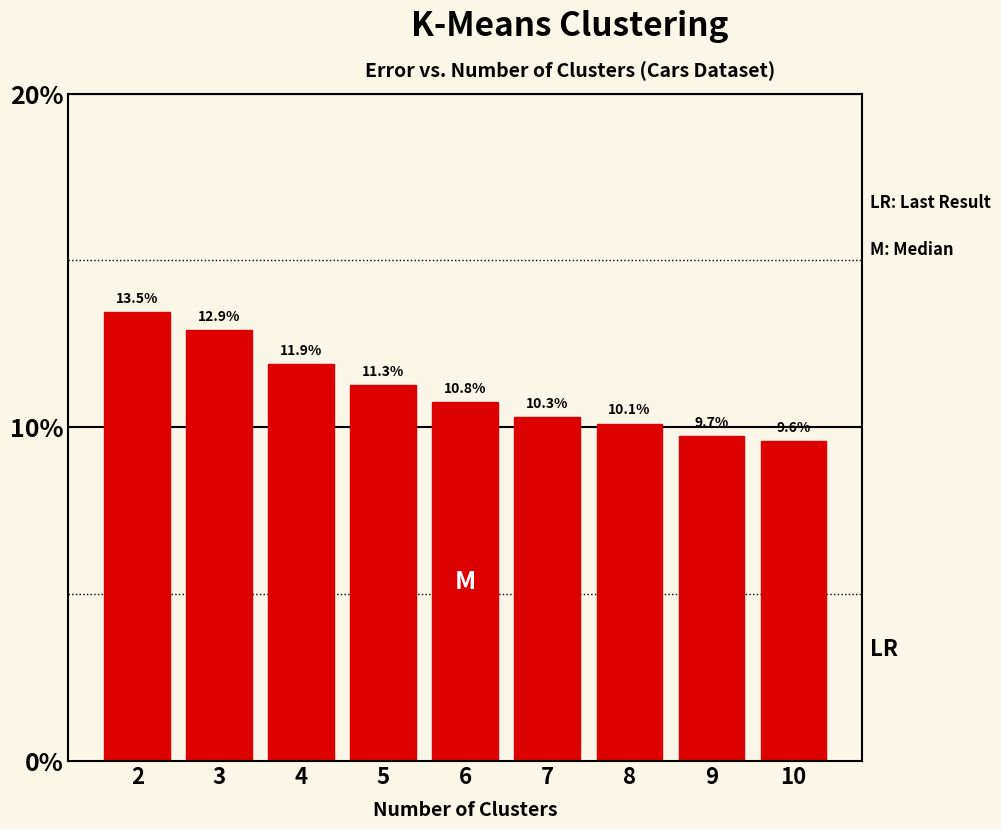

Reading left to right, list all the values displayed in this chart.

13.5	12.9	11.9	11.3	10.8	10.3	10.1	9.7	9.6